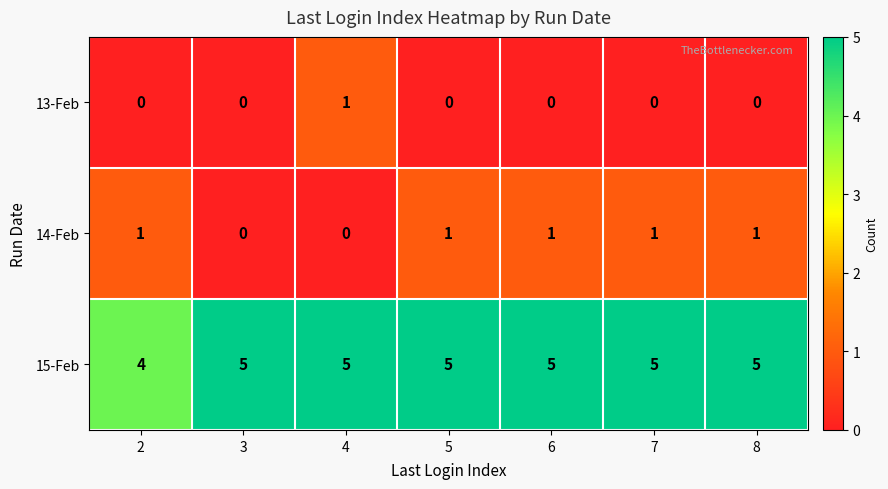

What is the difference between the highest and lowest values at 7?

5